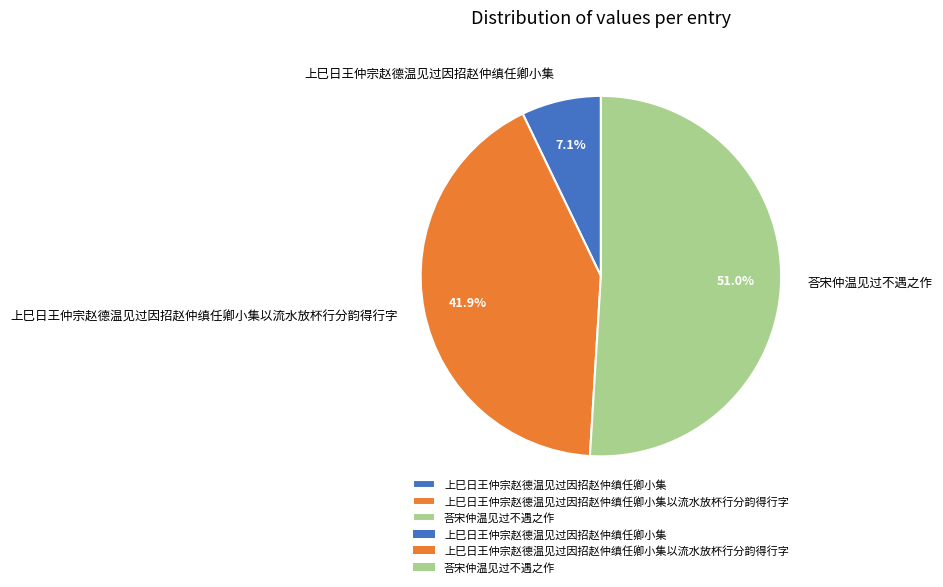

Which slice represents more than half of the pie?

荅宋仲温见过不遇之作